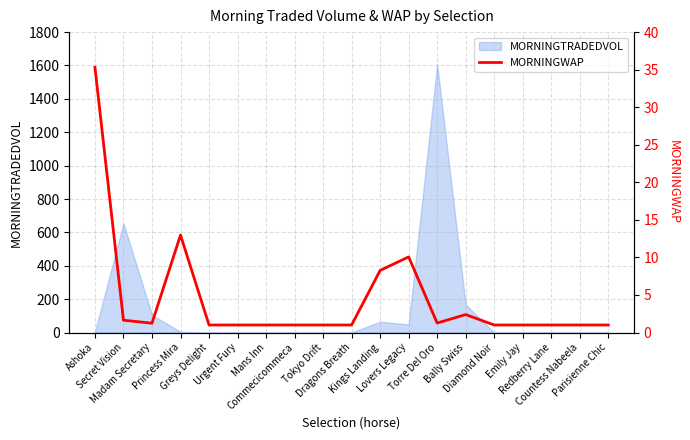

Which label corresponds to the largest value in the chart?

Ashoka